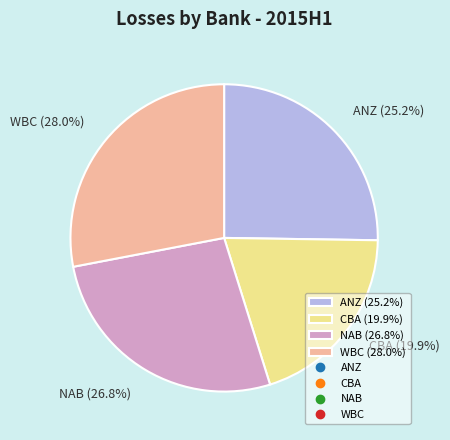

What is the smallest slice in the pie chart?

CBA